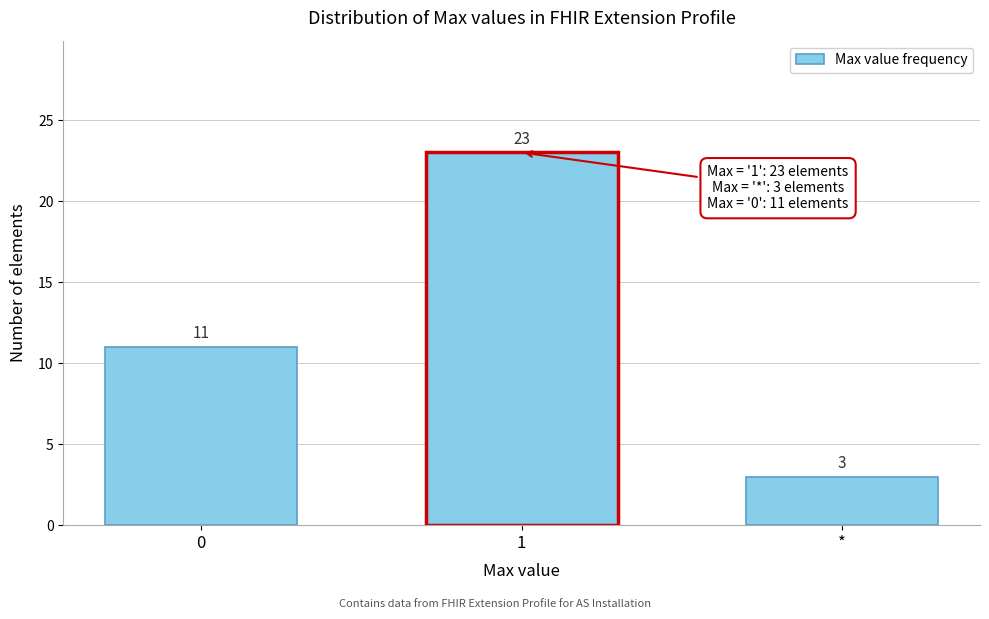

Reading left to right, transcribe all the data shown in this chart.

11	23	3